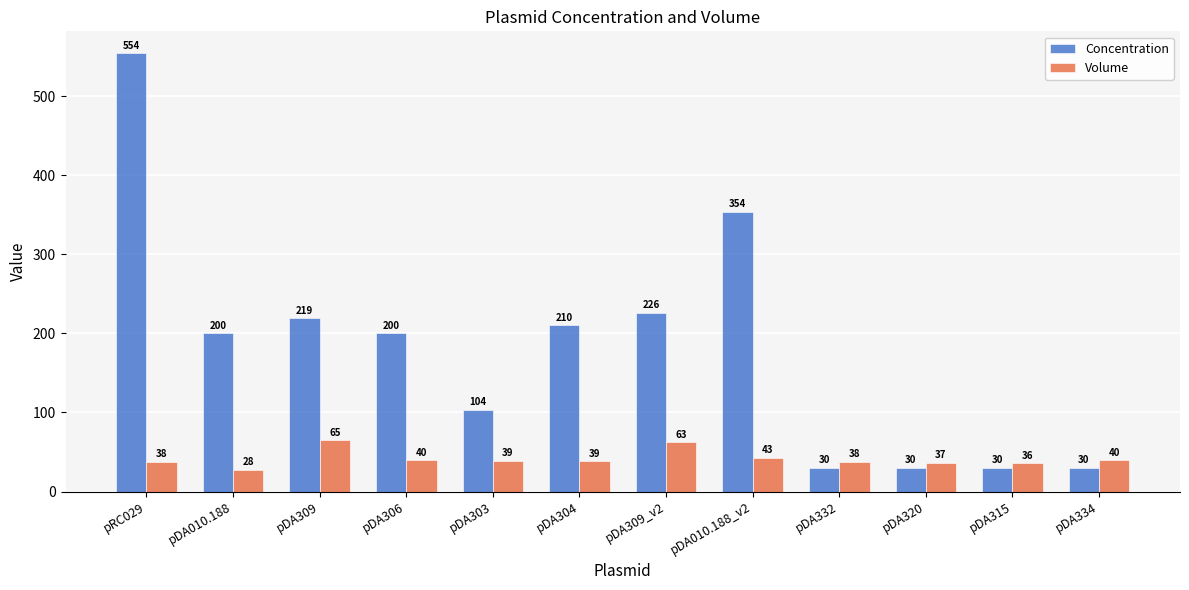

How many bars are there in each group?

2